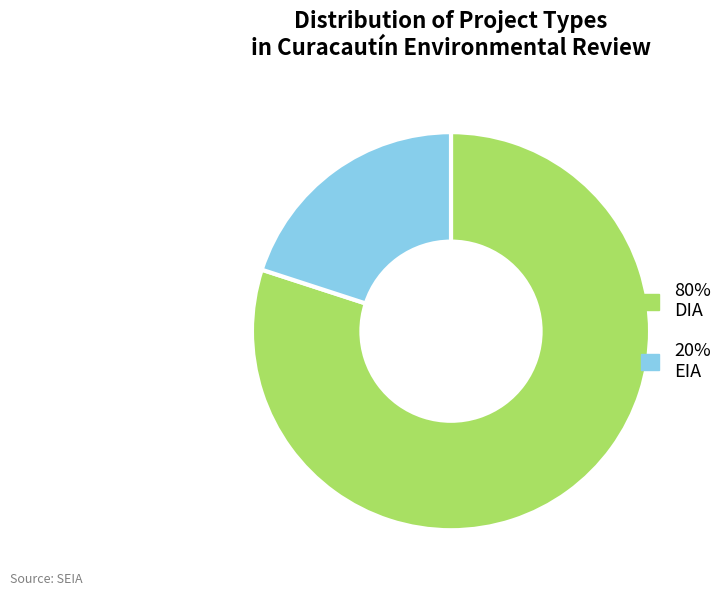

Is there any slice that represents more than half of the pie?

Yes